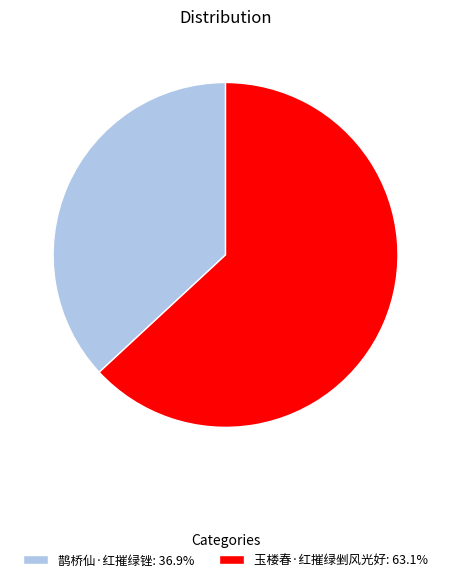

Combined, do 玉楼春·红摧绿剉风光好: 63.1% and 鹊桥仙·红摧绿锉: 36.9% account for over 50%?

Yes